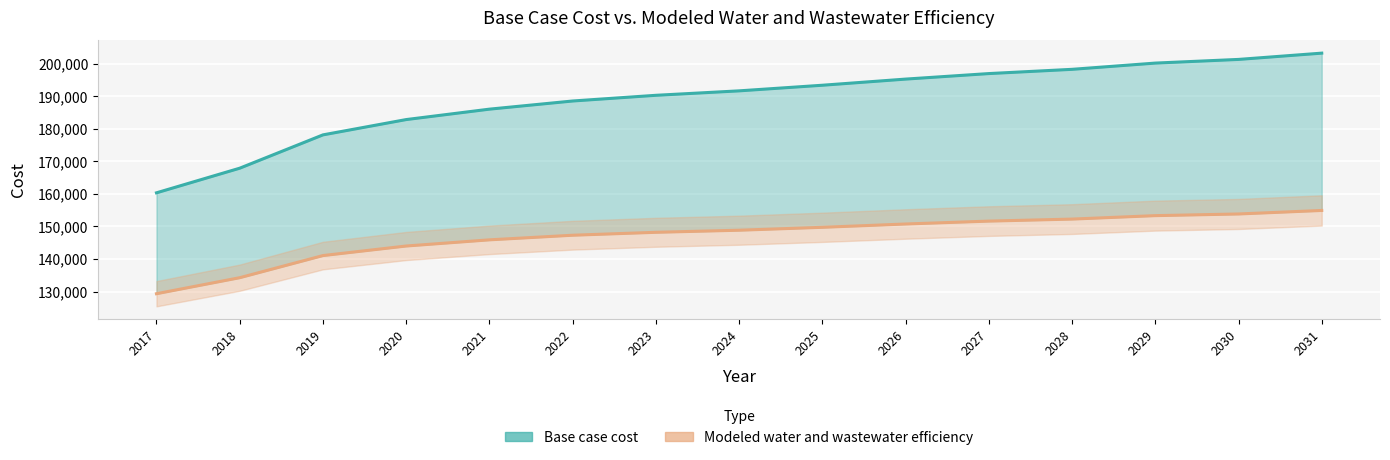

Reading right to left, what are all the values shown in this chart?

Base case cost: 2031=203219.3	2030=201290.6	2029=200163.2	2028=198245.6	2027=196941.4	2026=195247.2	2025=193360.2	2024=191635.3	2023=190268.7	2022=188518.5	2021=186015.0	2020=182815.3	2019=178113.0	2018=167879.5	2017=160318.0
Modeled water and wastewater efficiency: 2031=154899.7	2030=153820.0	2029=153308.0	2028=152249.5	2027=151627.5	2026=150739.5	2025=149723.9	2024=148828.3	2023=148190.1	2022=147291.3	2021=145873.8	2020=143978.8	2019=141041.9	2018=134245.4	2017=129326.2